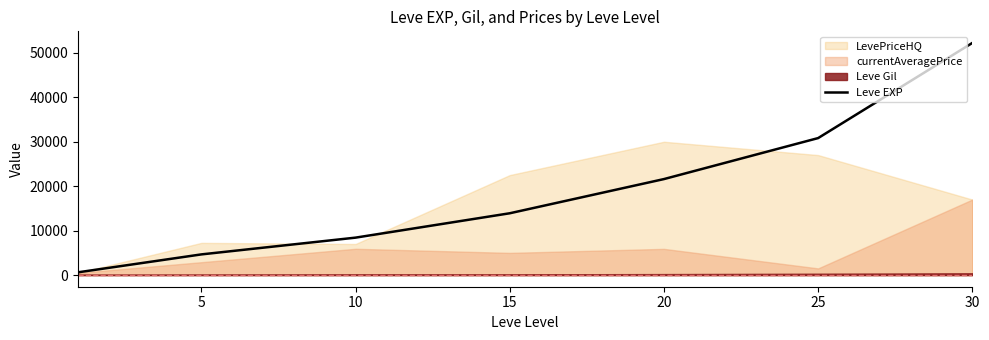

What is the value of the 5th point from the left?

21600